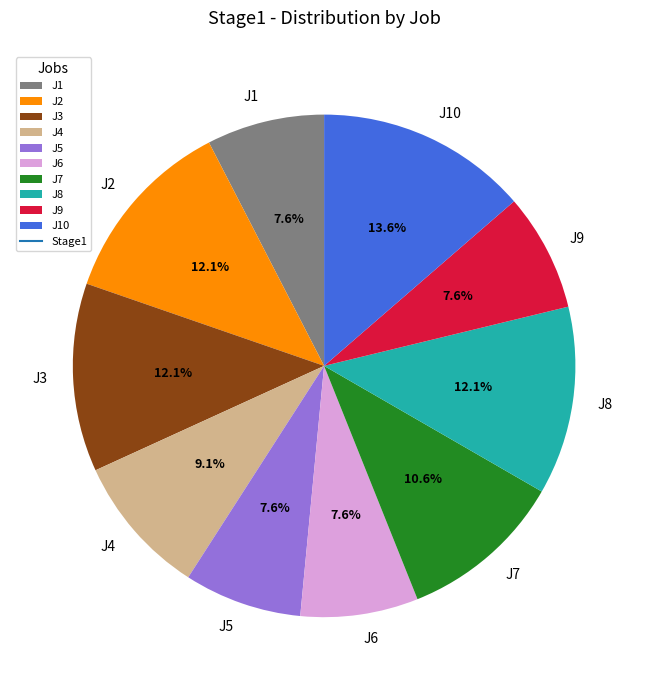

Which slice is the largest?

J10